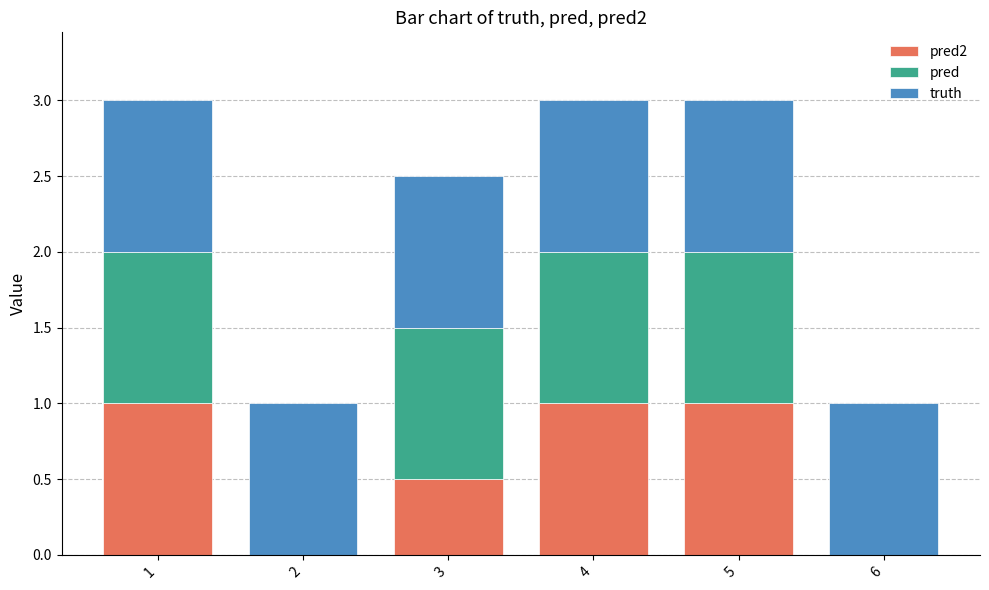

What is the total value across all series at 2?

1.0